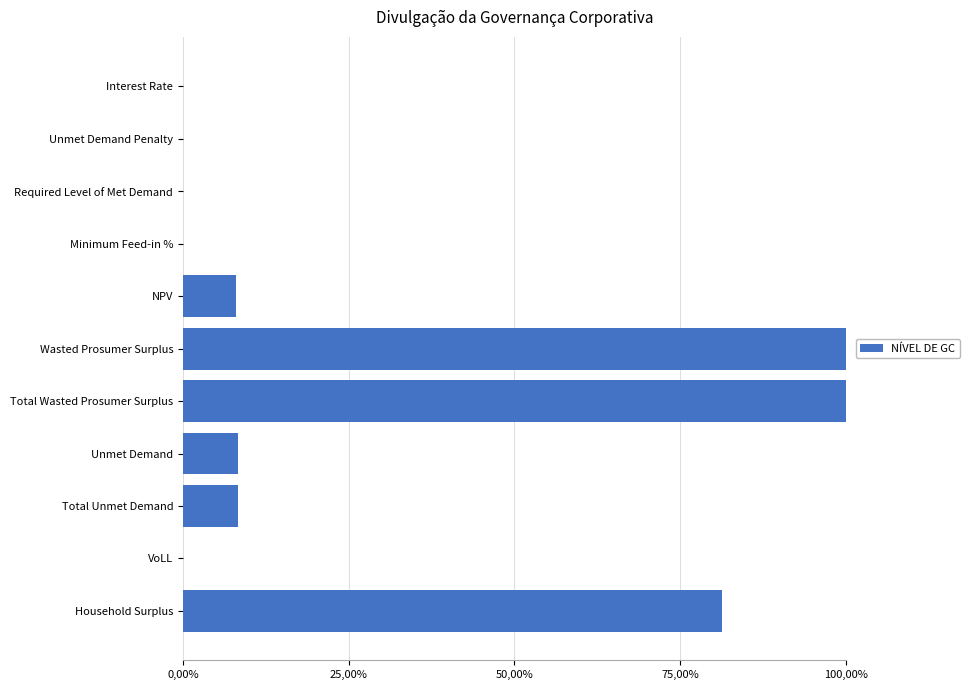

Are the bars horizontal?

Yes